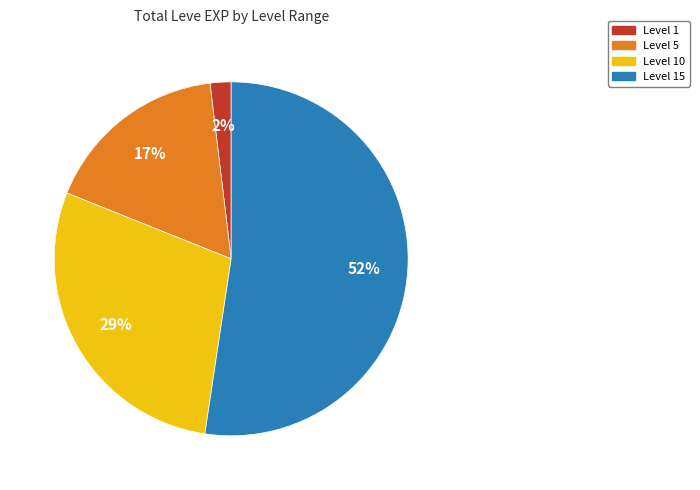

Between Level 1 and Level 10, which is larger?

Level 10